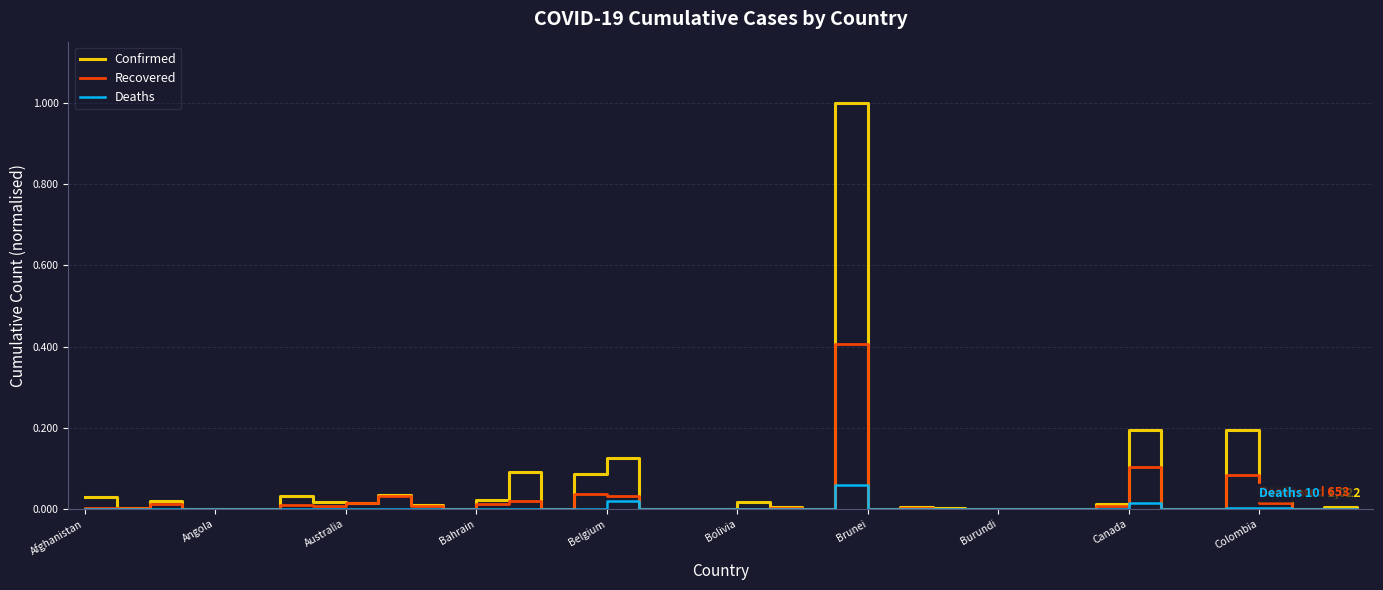

What is the highest value of the Confirmed series?

1.0